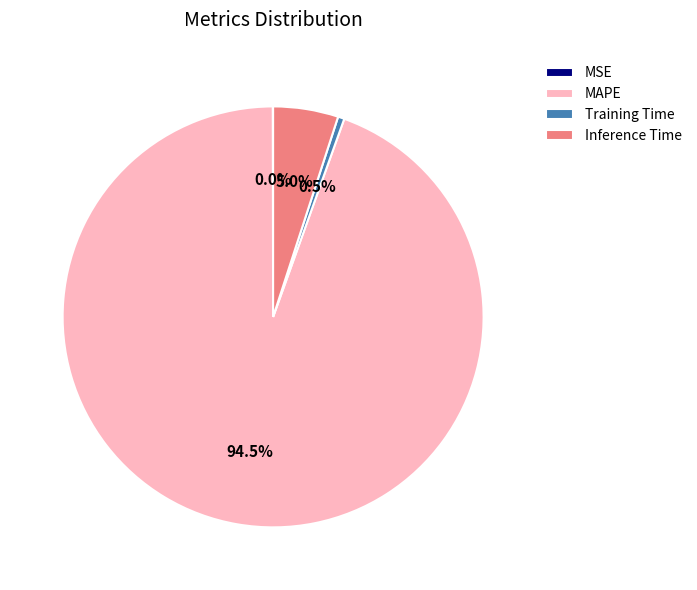

Does MAPE account for over 50% of the chart?

Yes